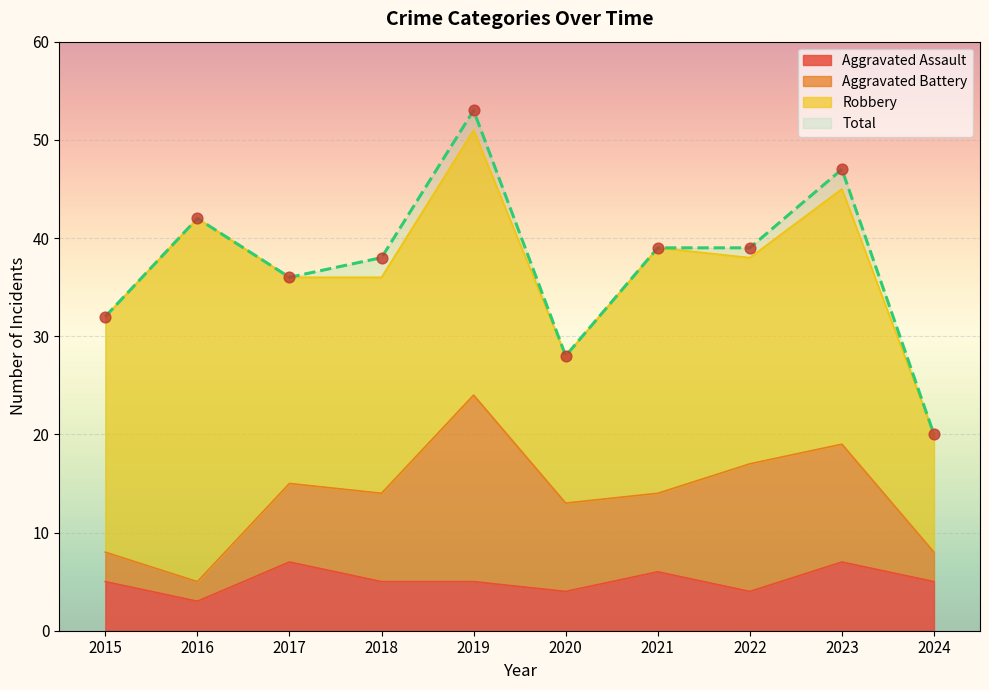

Which series contains the highest Y value?

Total